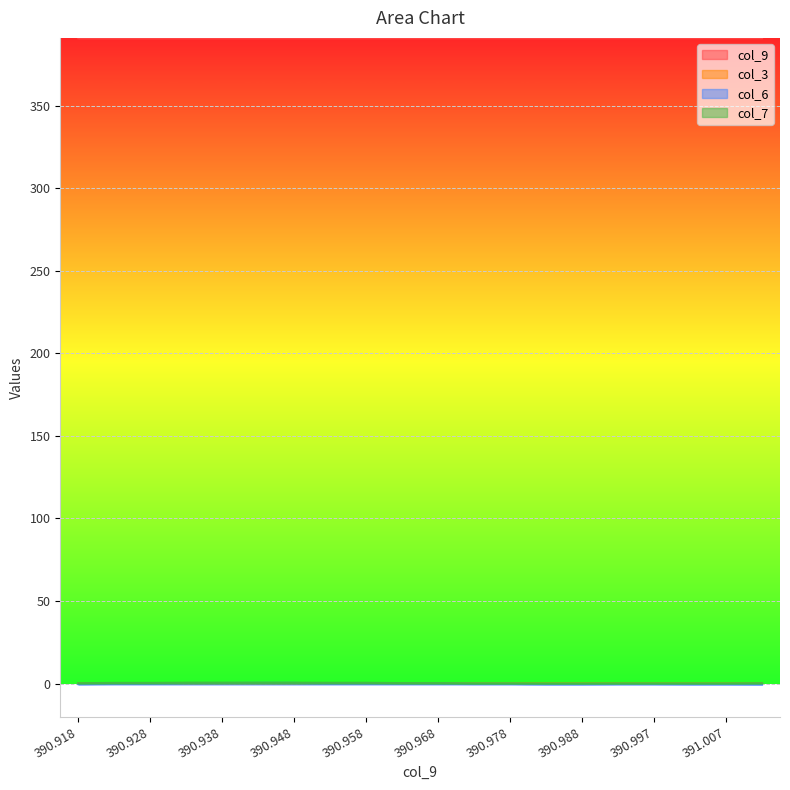

How many intersections are there between col_3 and col_6?

2